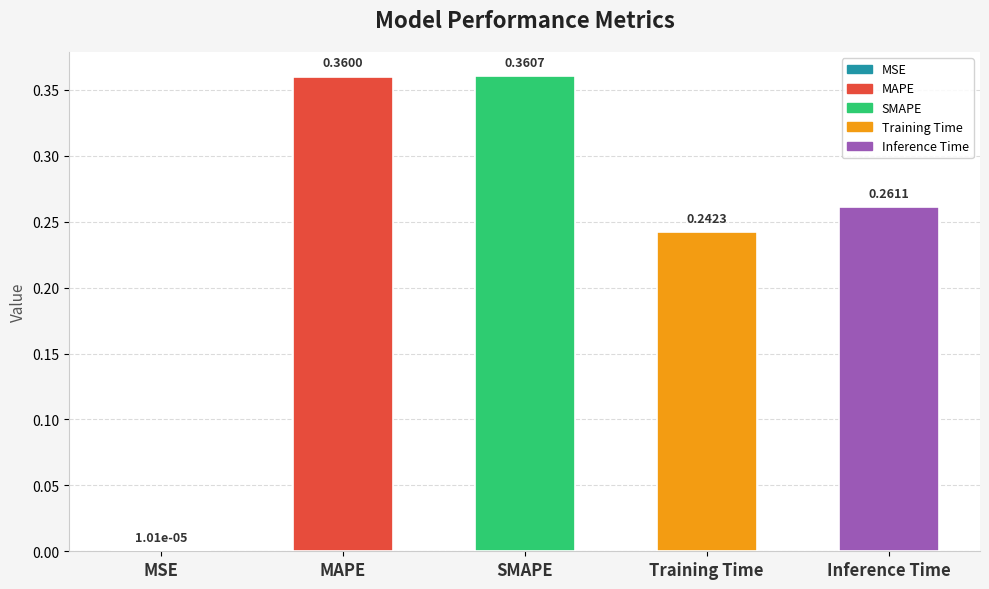

Between Training Time and Inference Time, which is larger?

Inference Time